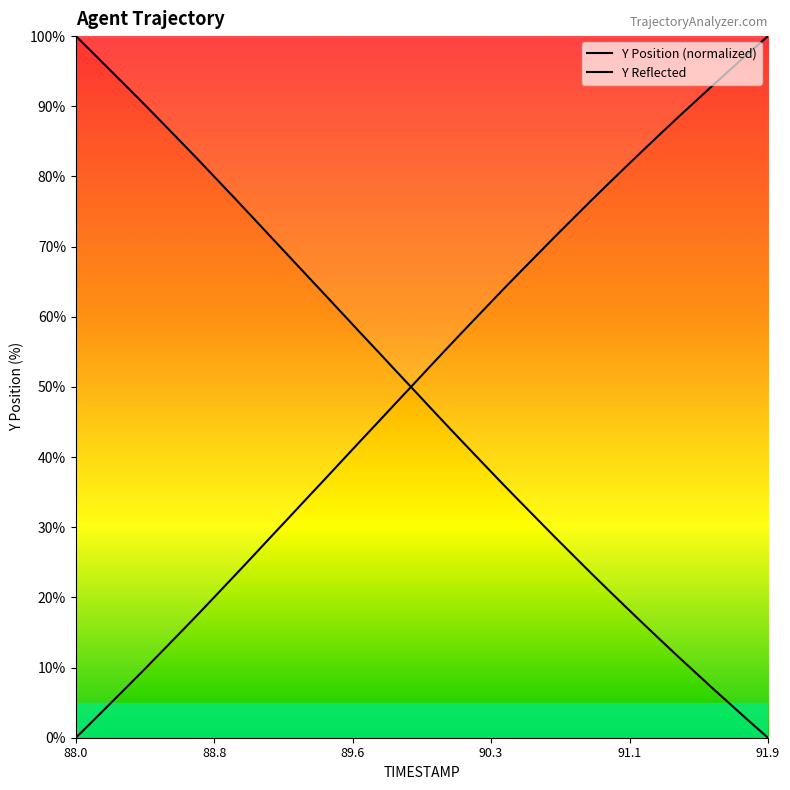

At which category is the sum across all series the highest?

88.0